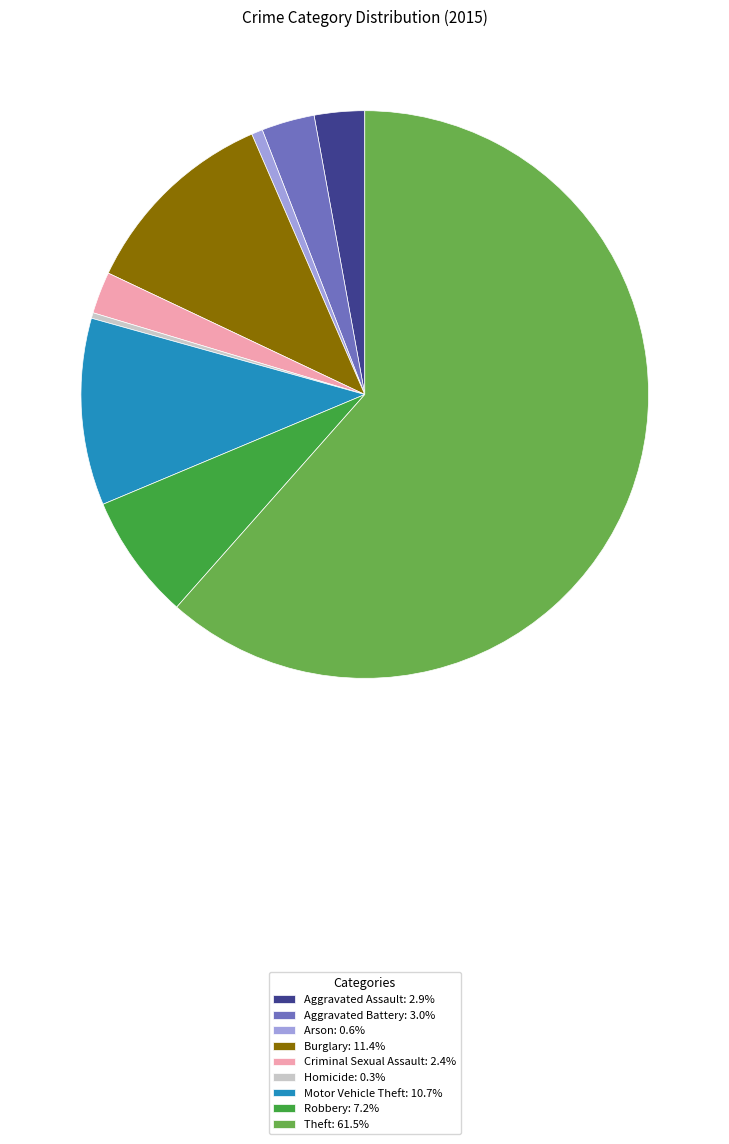

Does Theft: 61.5% represent more than half of the total?

Yes